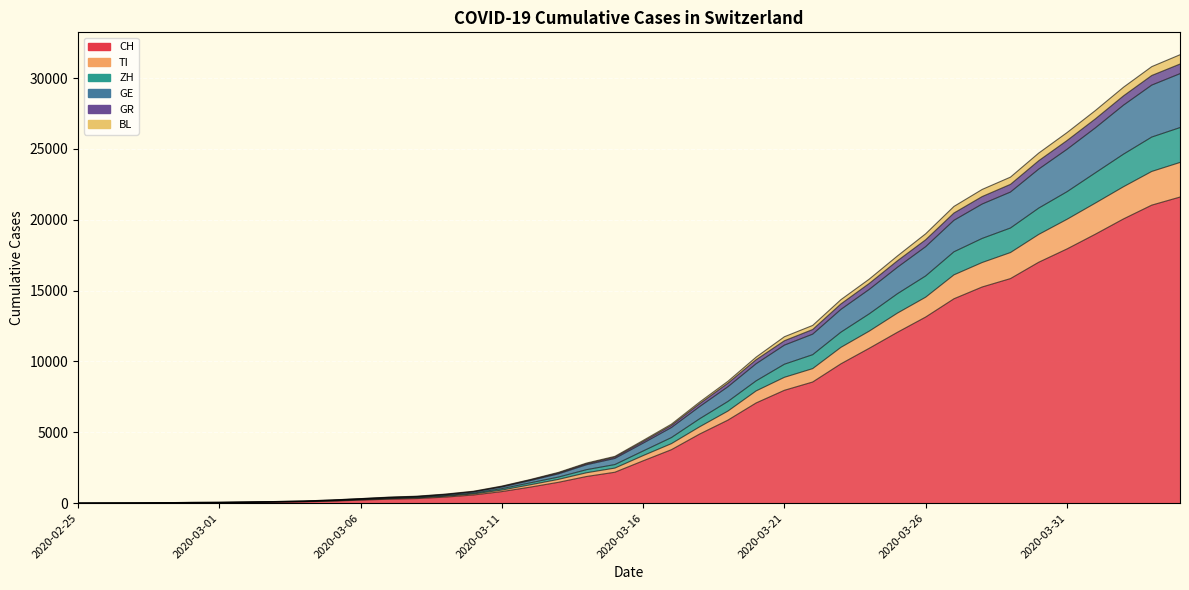

At which label does BL reach its peak?

2020-04-04